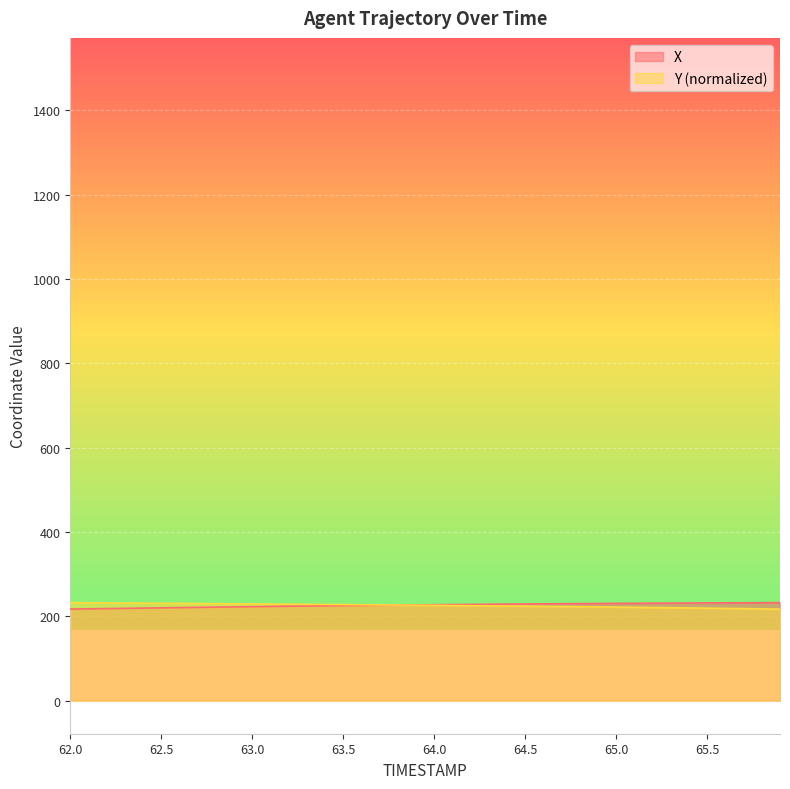

The value of X at 62.2 is 218.2. True or false?

True